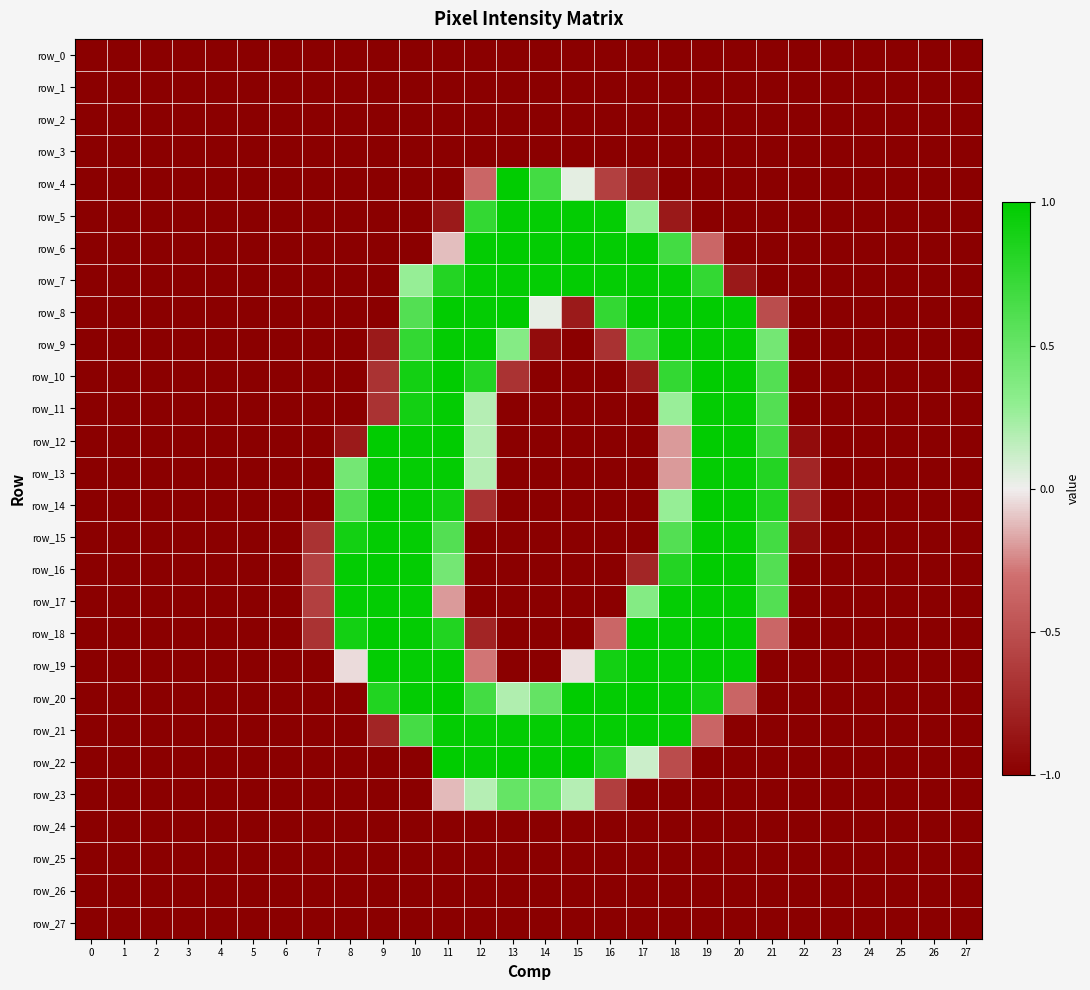

What is the average value of the row_7 series?

-0.3